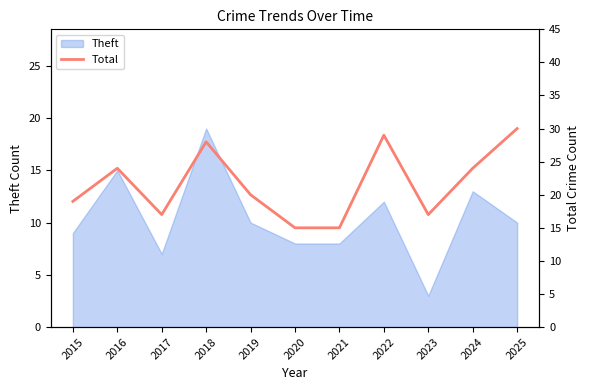

Is it true that Theft equals 8 at 2020?

True